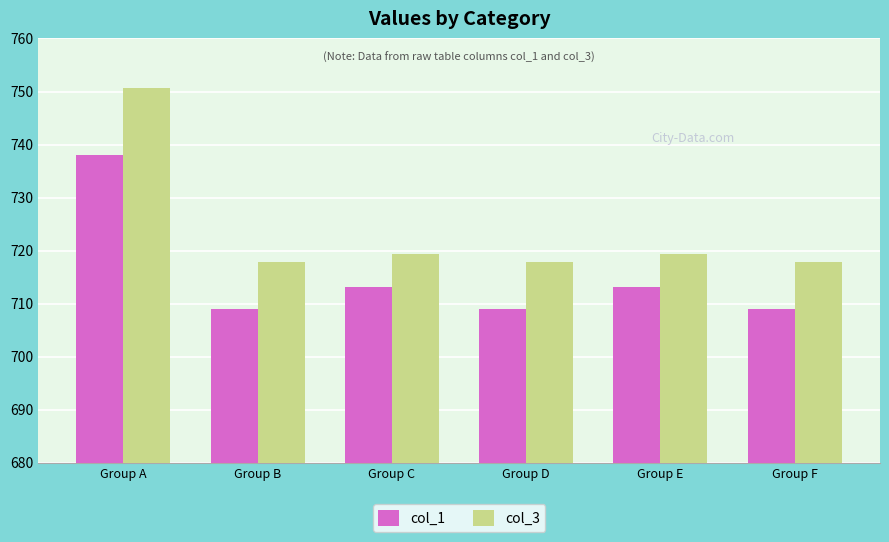

Which series changed the most between Group A and Group F?

col_3